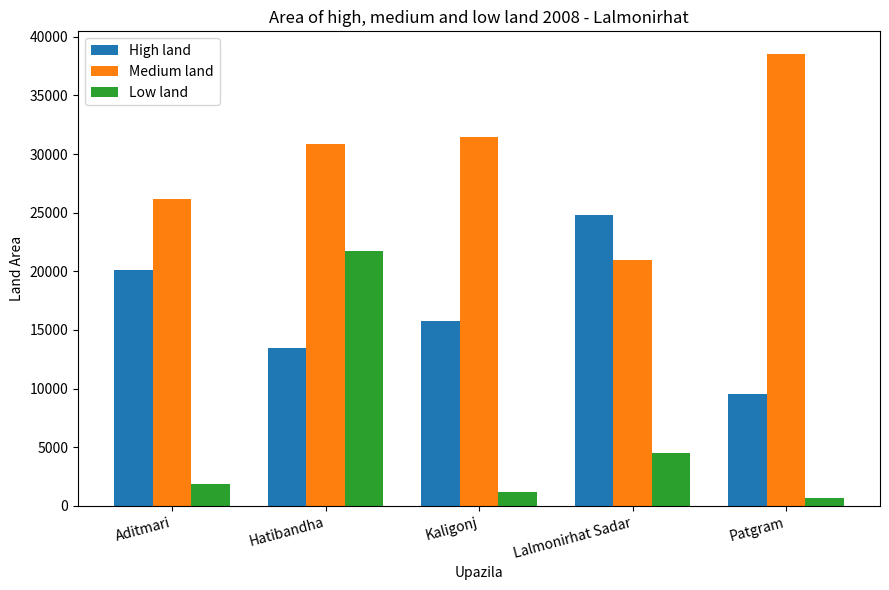

The value of High land at Hatibandha is 3206. True or false?

False